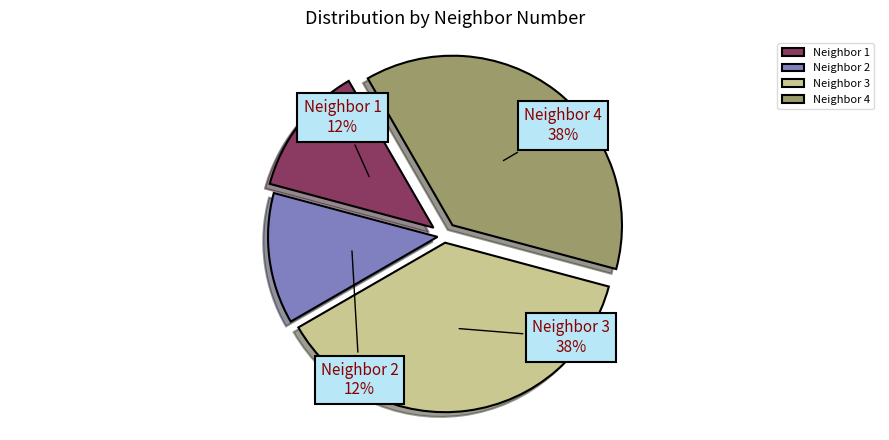

Between Neighbor 1 and Neighbor 3, which is larger?

Neighbor 3